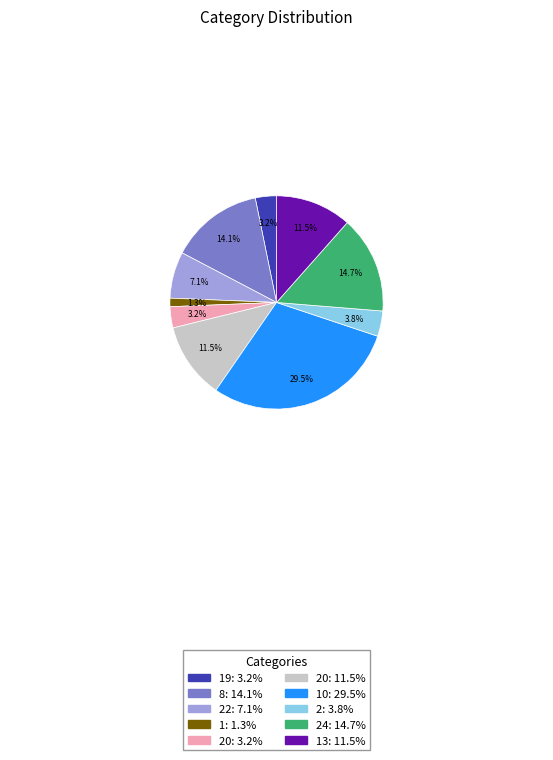

Does any single category account for the majority?

No